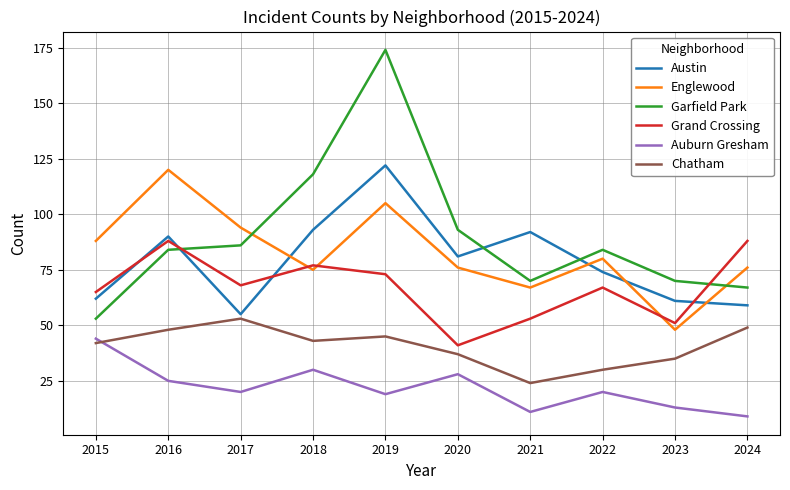

True or false: Garfield Park has a value of 70 at 2021.

True